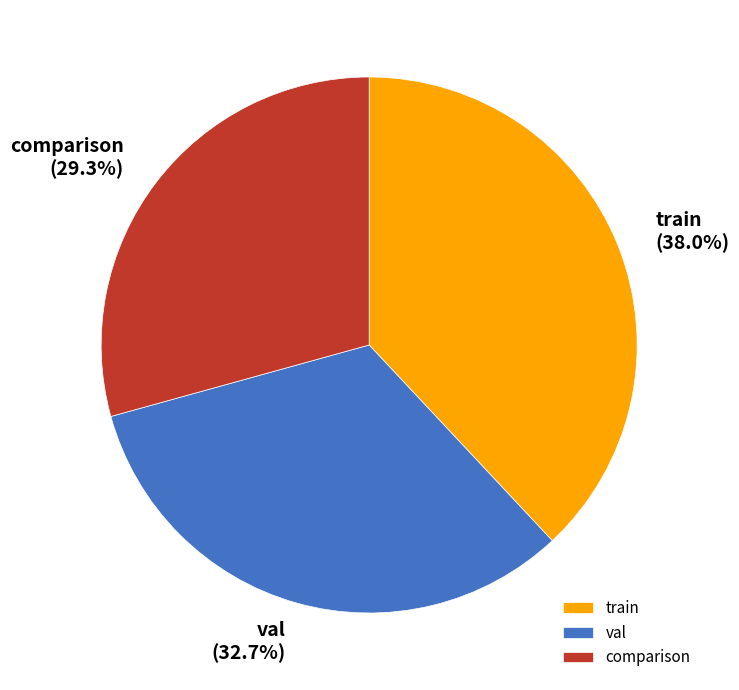

To the nearest percent, what portion does train represent?

38%